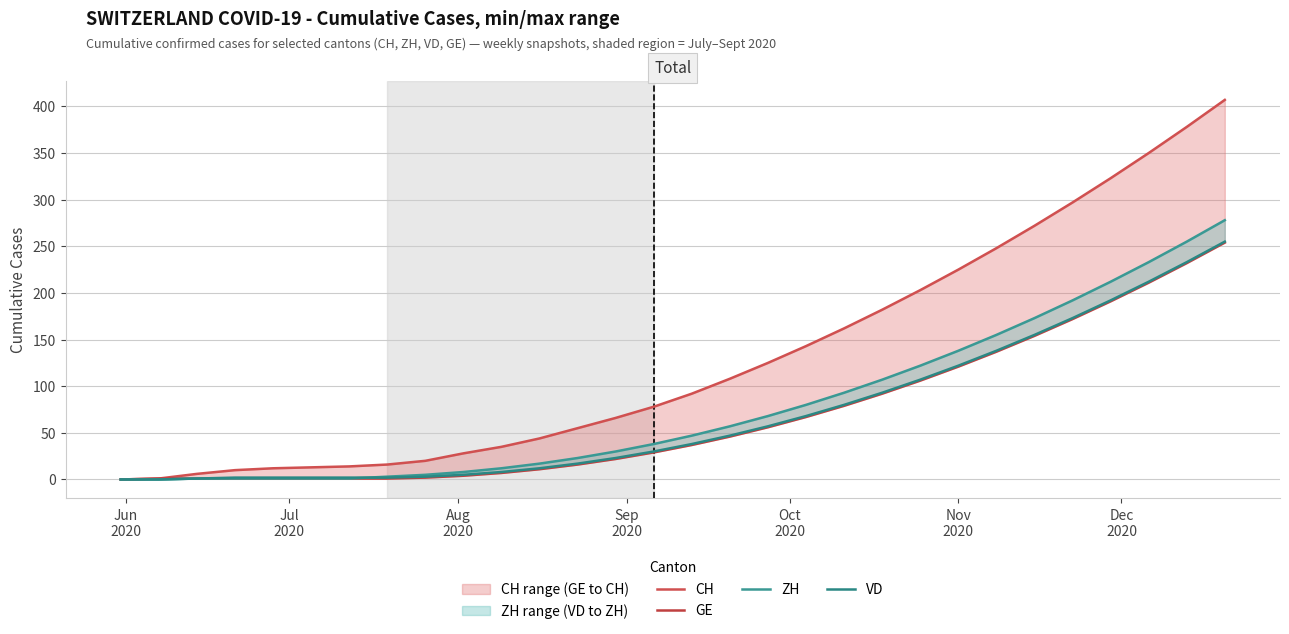

Does the chart display data point markers on the line(s)?

No